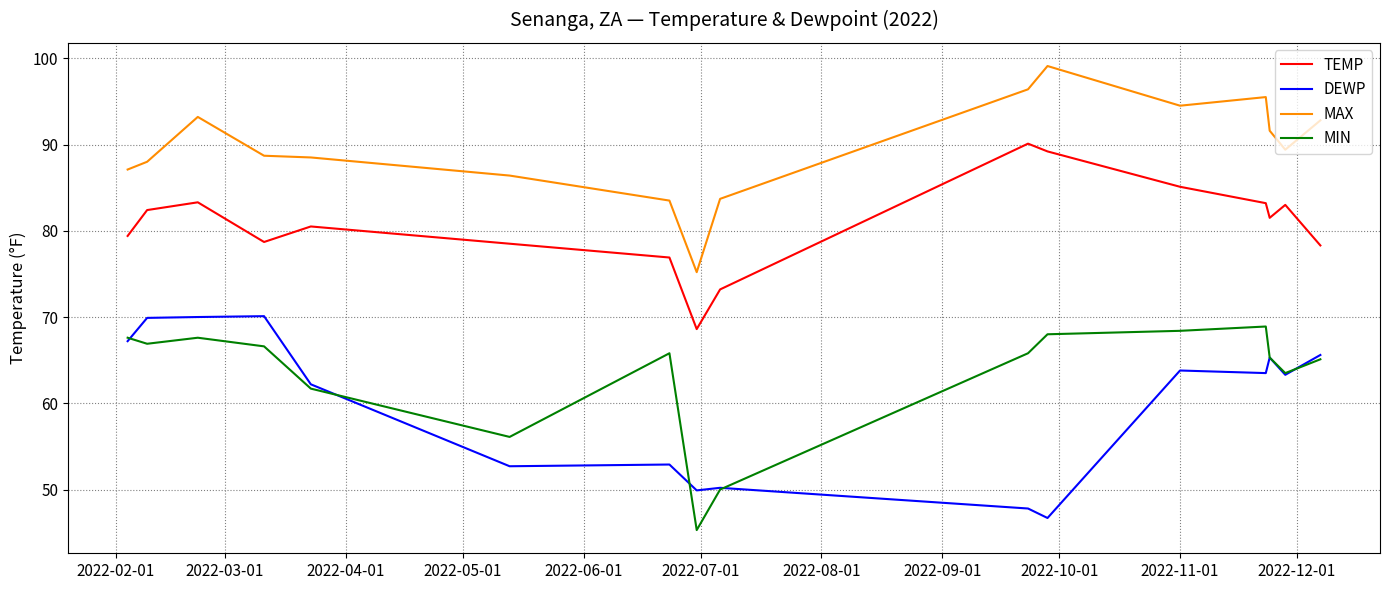

What is the highest value of the MIN series?

68.9